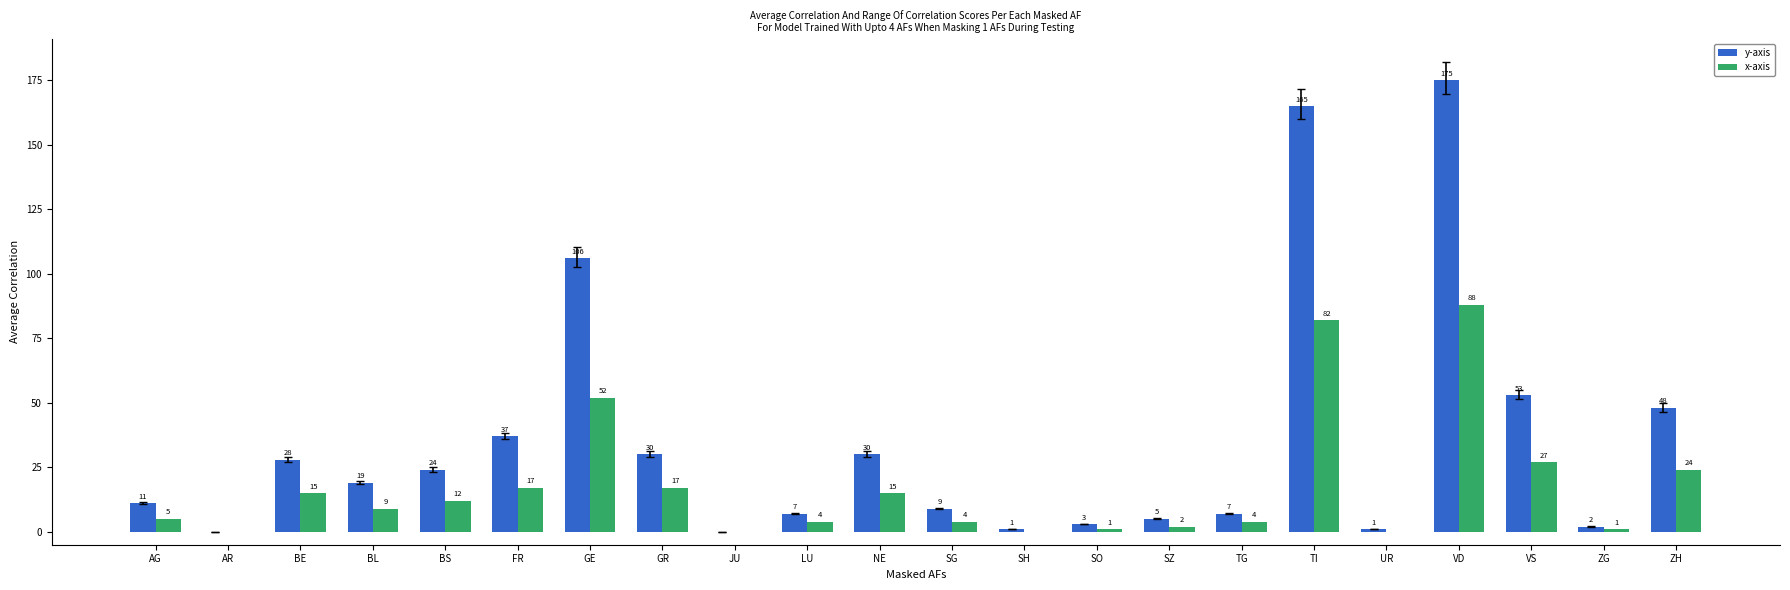

At which label does x-axis reach its peak?

VD